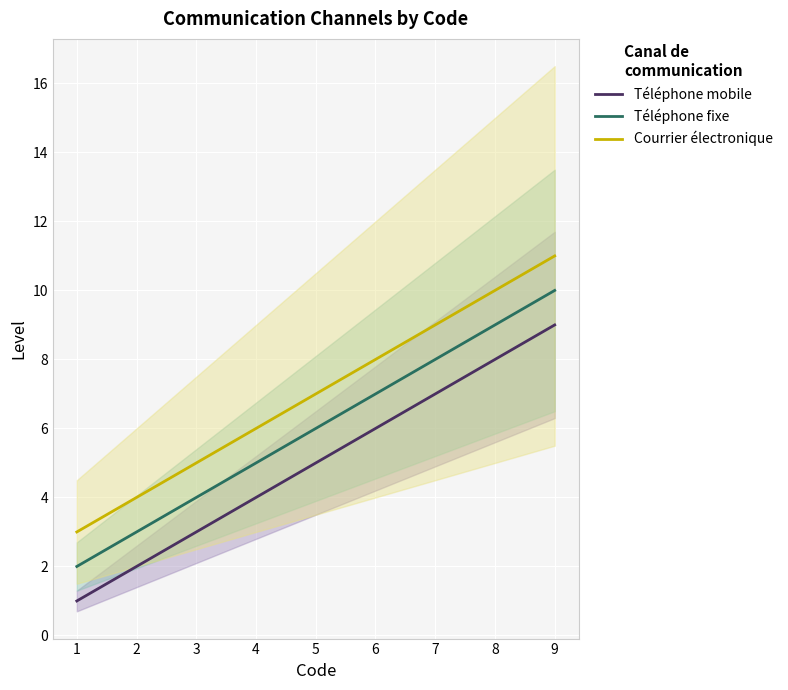

Which has a higher value, 2 or 7?

7